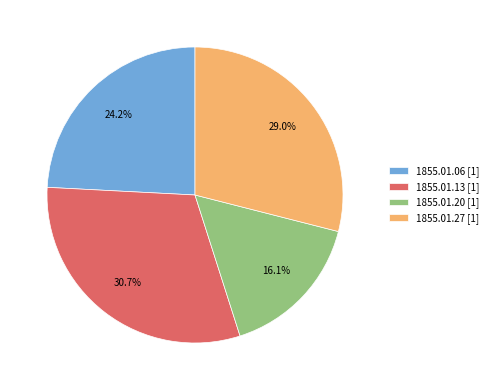

What percentage is NOT represented by 1855.01.20 [1]?

83.9%